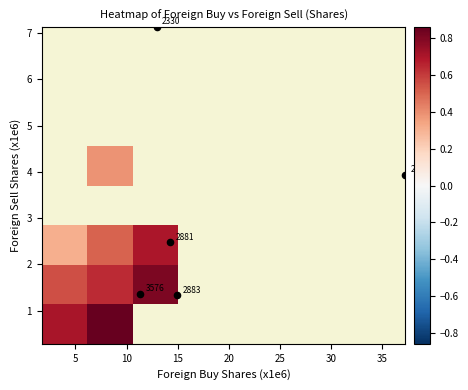

What is the minimum value shown in the chart?

0.3